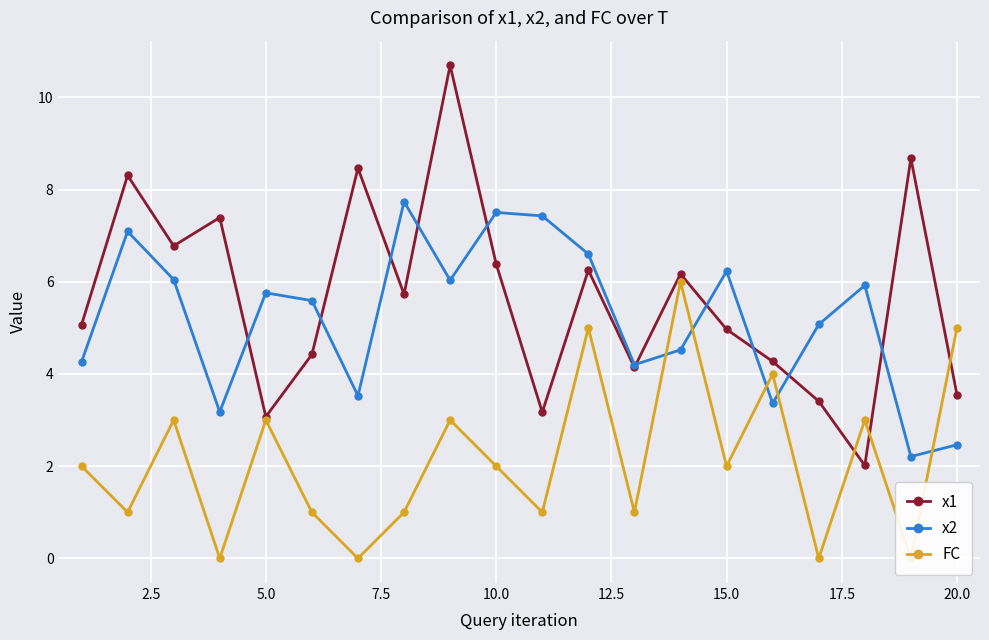

What is the value of the FC point at the 5th from the left?

3.0